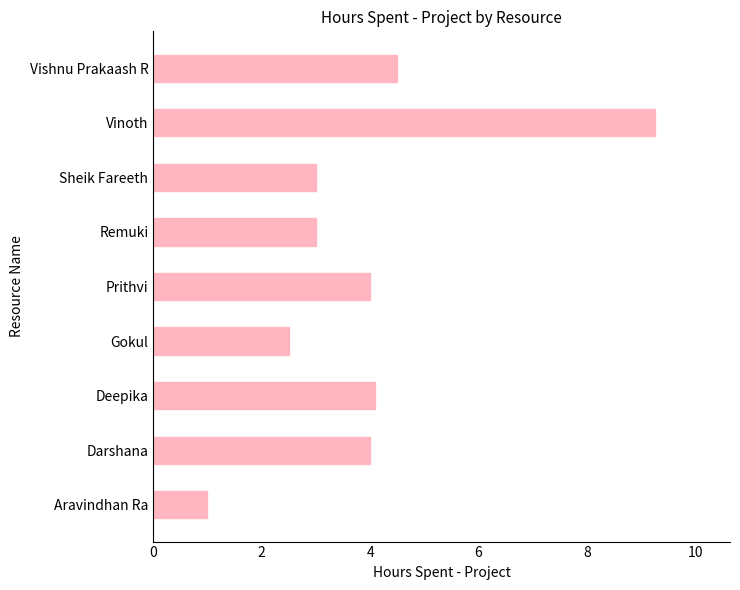

What is the minimum value shown in the chart?

1.0